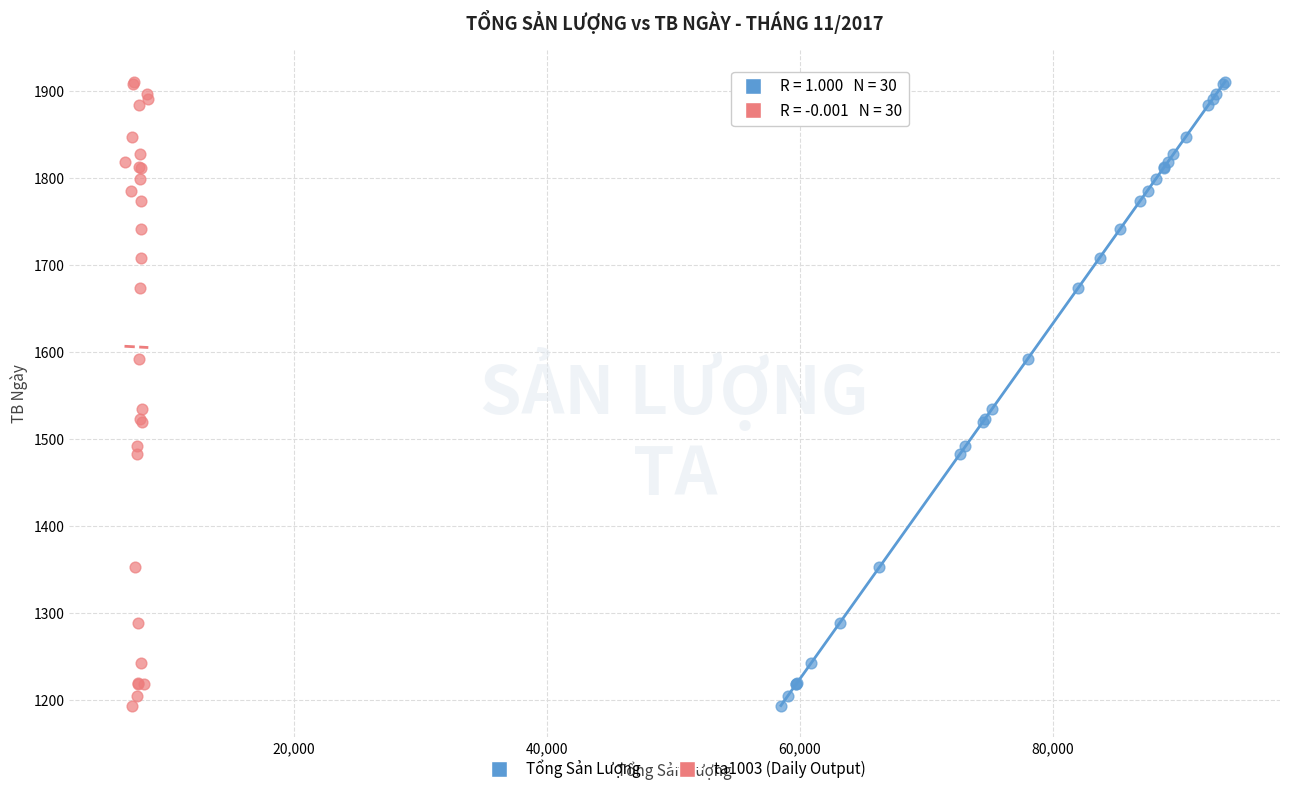

What are all the series names shown in the legend?

Tổng Sản Lượng, ta1003 (Daily Output)